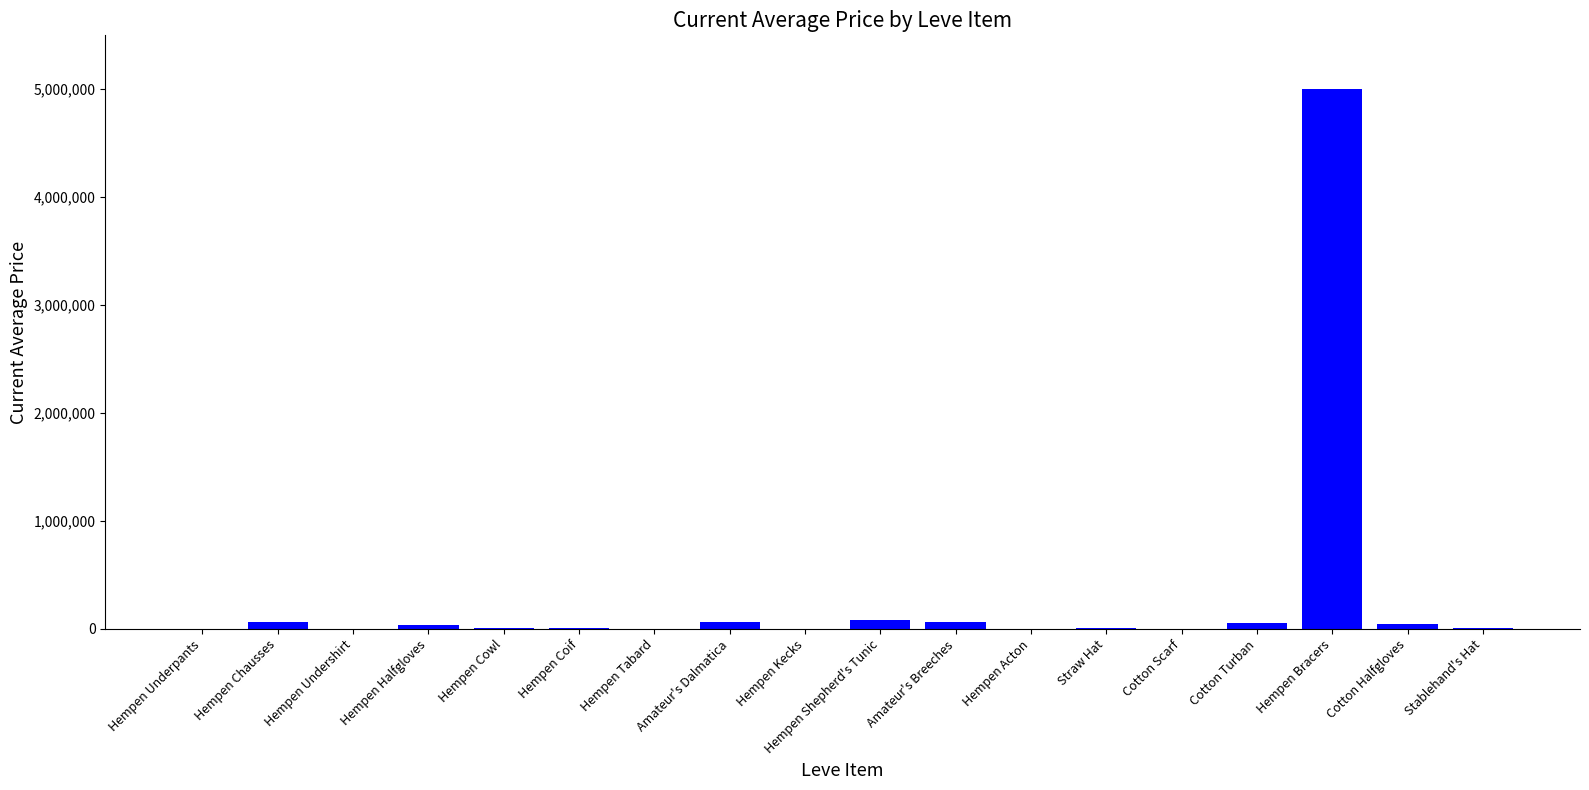

At which category does the chart reach its peak across all series?

Hempen Bracers